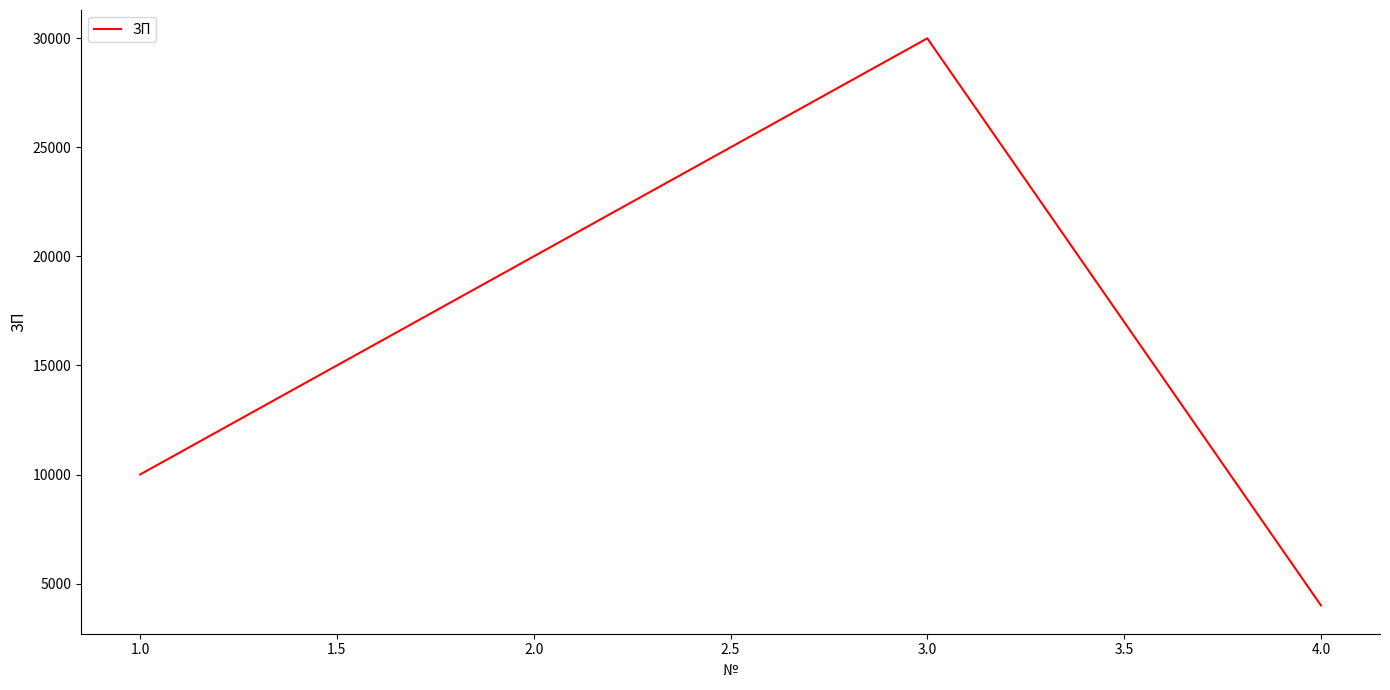

True or false: the data has more than 0 interior local peaks.

True